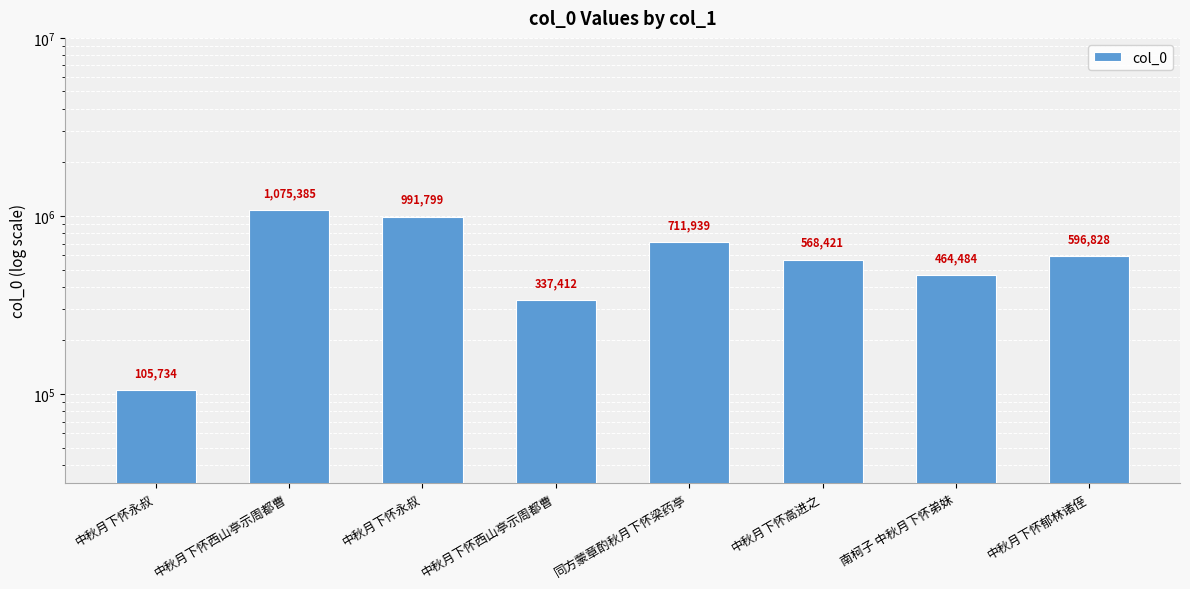

Reading right to left, extract all data points from this chart.

中秋月下怀郁林诸侄=596828	南柯子 中秋月下怀弟妹=464484	中秋月下怀高进之=568421	同方蒙章酌秋月下怀梁药亭=711939	中秋月下怀西山亭示周都曹=337412	中秋月下怀永叔=991799	中秋月下怀西山亭示周都曹=1075385	中秋月下怀永叔=105734